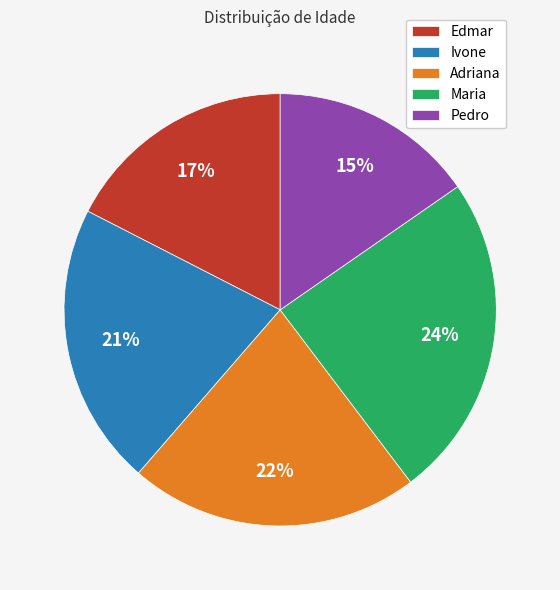

Rank the categories by value from highest to lowest.

Maria, Adriana, Ivone, Edmar, Pedro